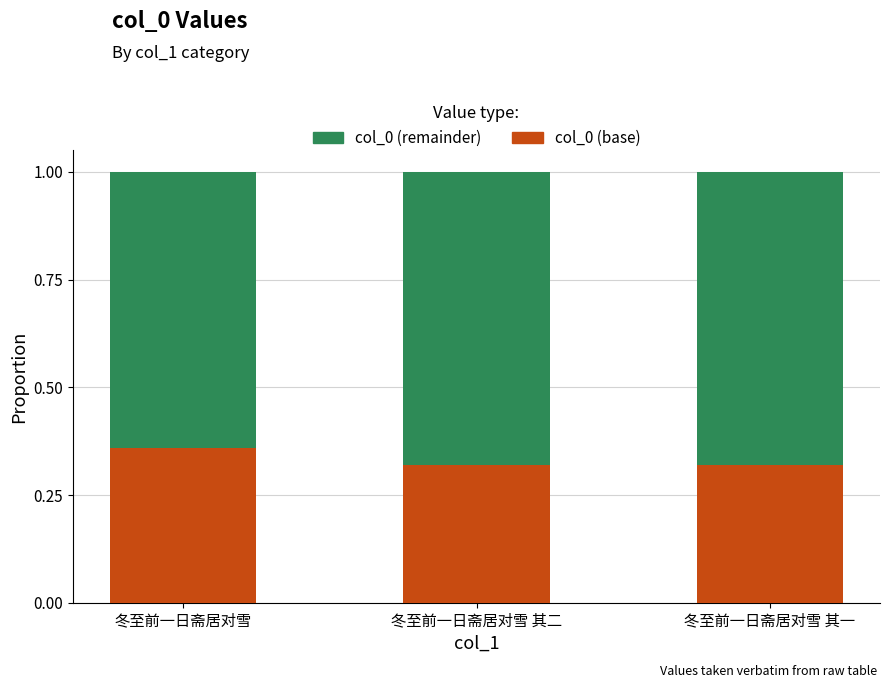

The col_0 (base) series shows 0.5 at 冬至前一日斋居对雪 其一. True or false?

False